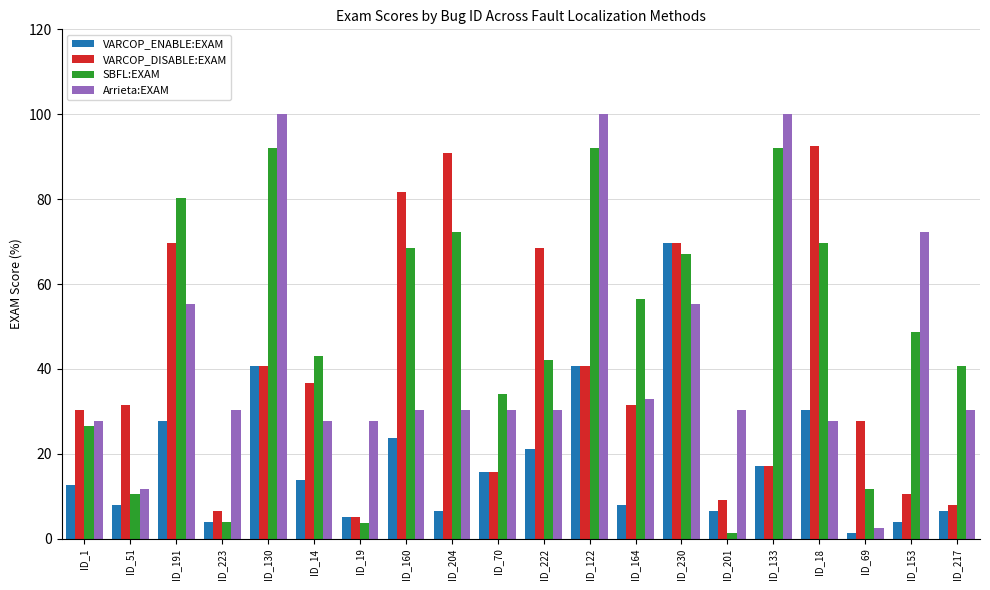

The value of VARCOP_DISABLE:EXAM at ID_230 is 115.5. True or false?

False